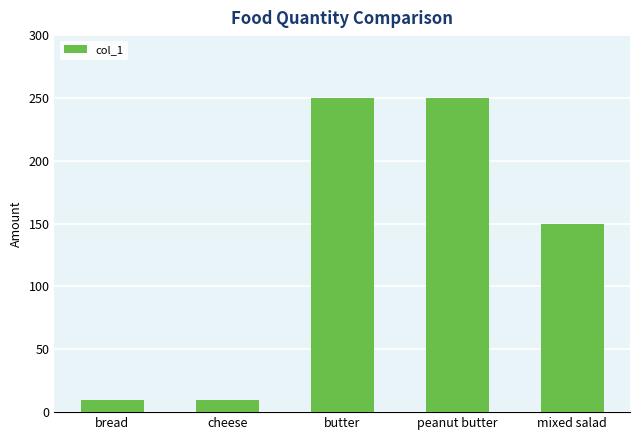

What is the value of the 1st bar from the left?

10